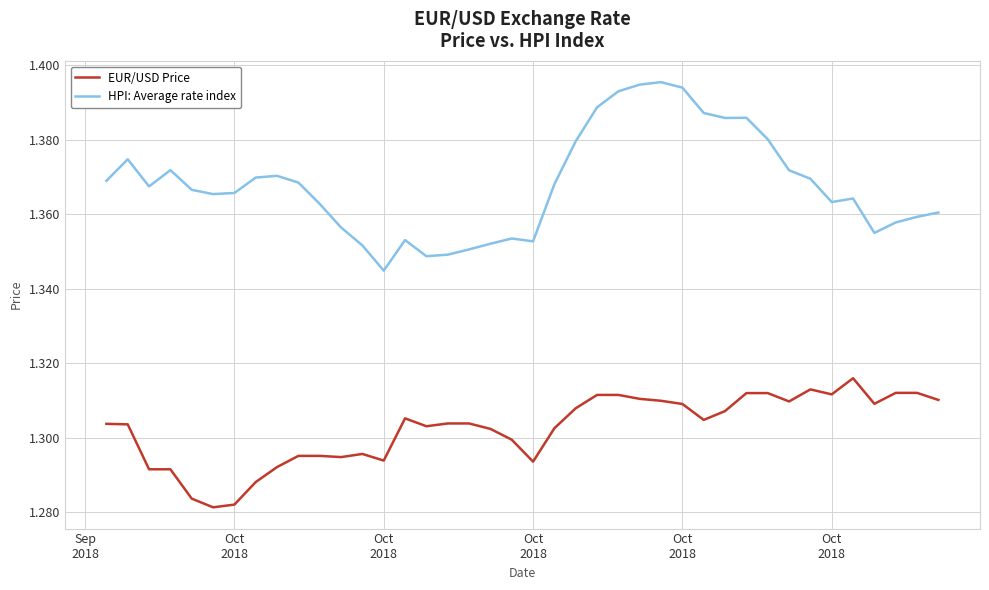

True or false: HPI: Average rate index has more than 0 interior local peaks.

True